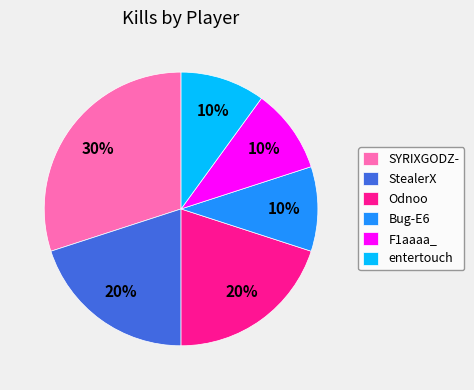

Which slice is the largest?

SYRIXGODZ-